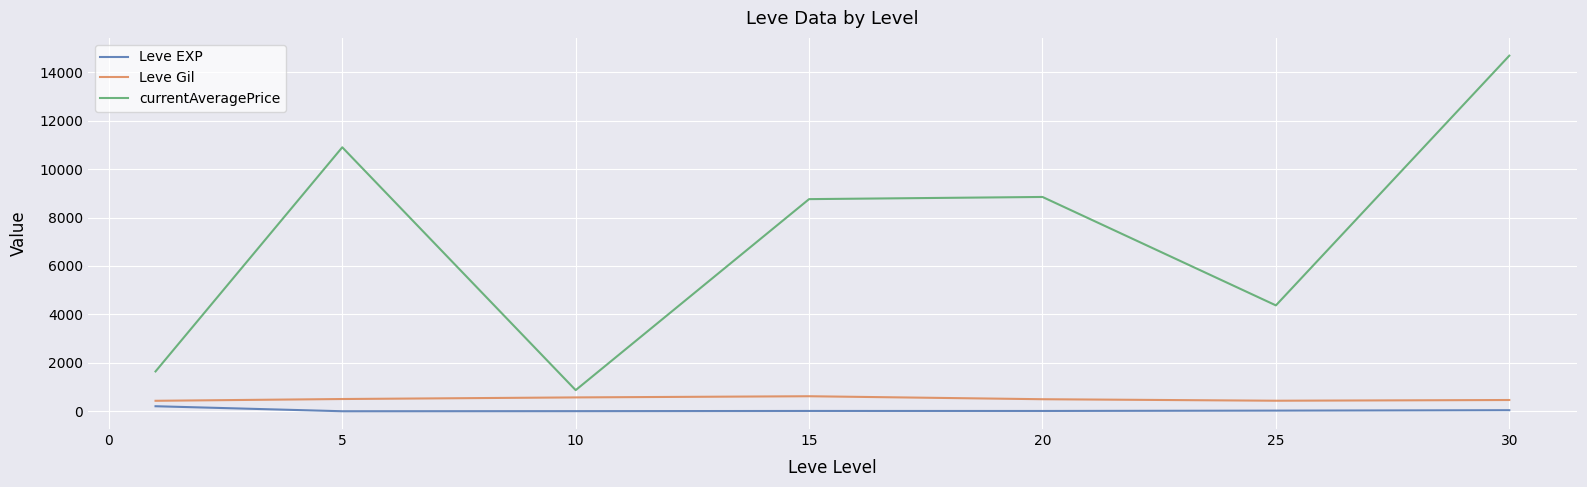

What is the greatest value displayed?

14680.8